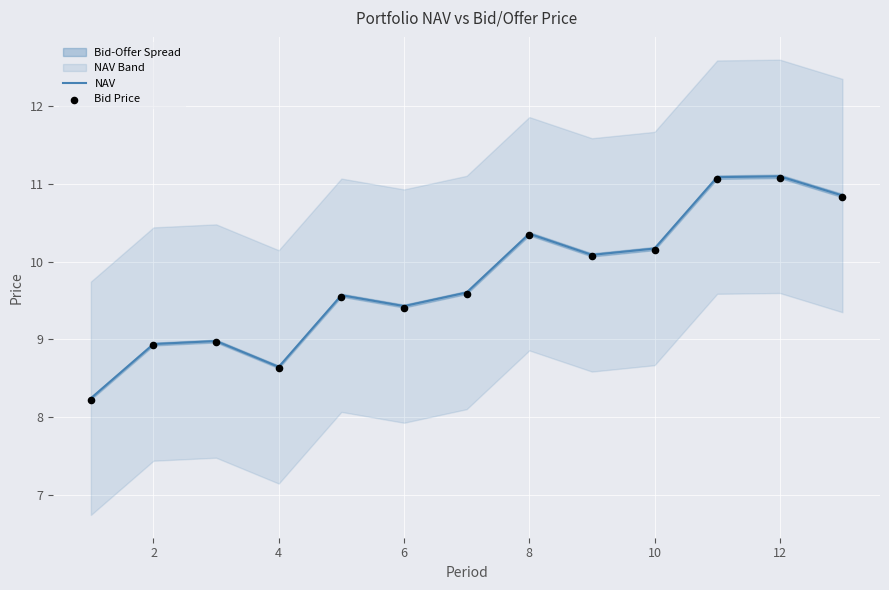

What is the maximum value for NAV?

11.1